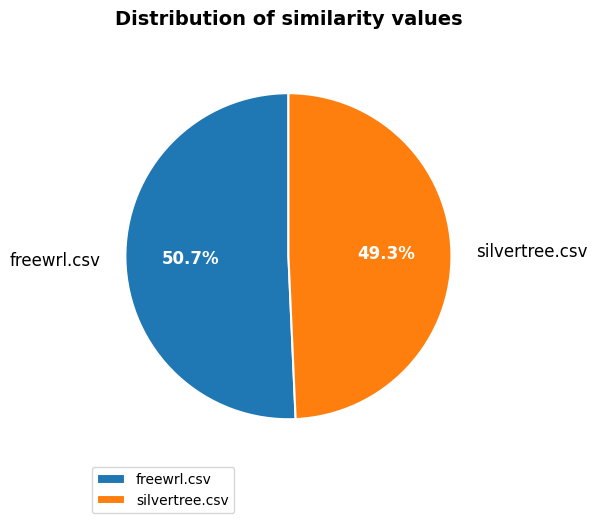

Rank the categories by value from lowest to highest.

silvertree.csv, freewrl.csv